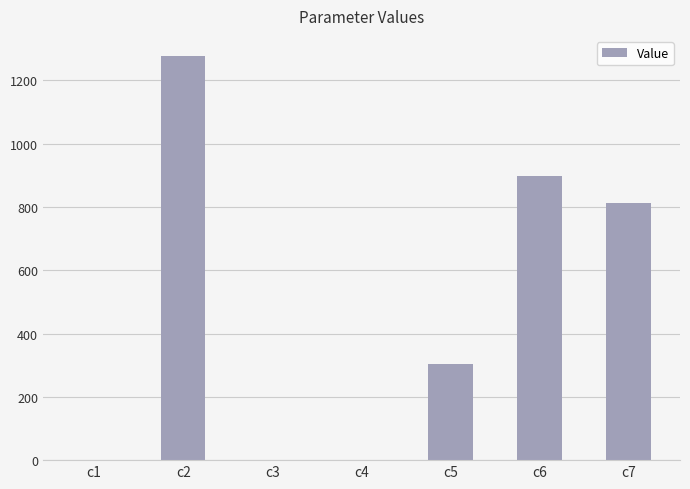

What is the maximum value shown in the chart?

1277.1